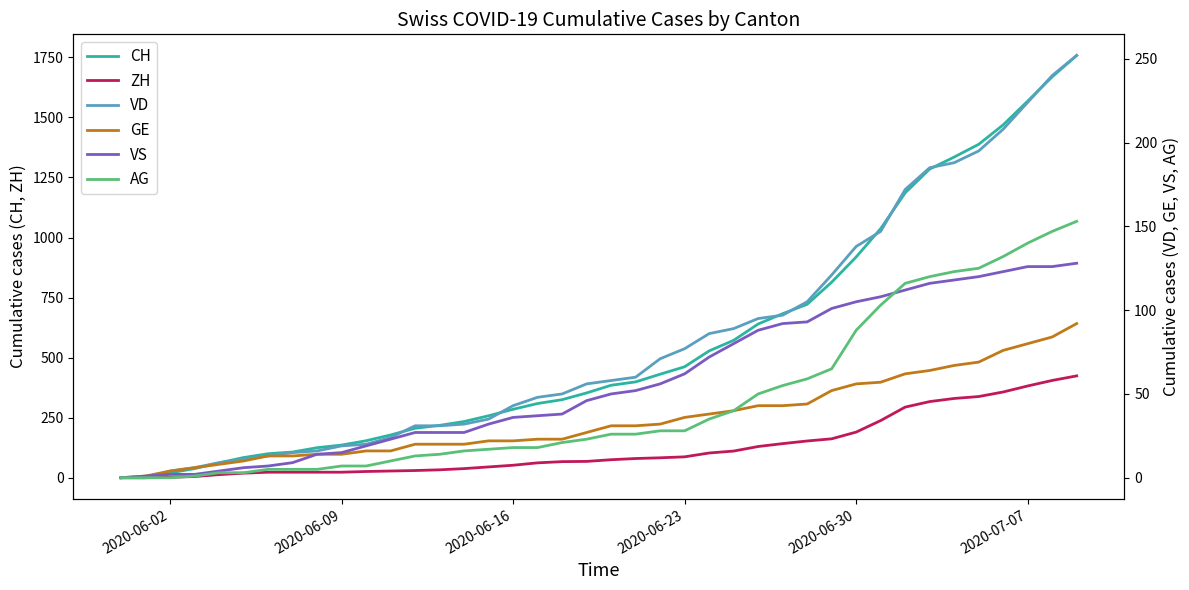

What is the difference between the second highest and minimum values in the AG series?

147